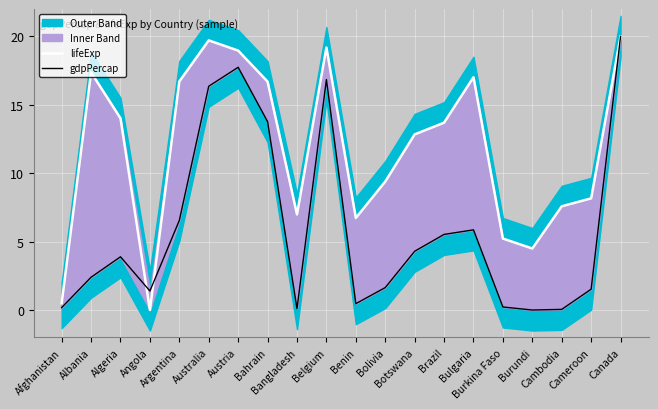

Reading right to left, transcribe all the data shown in this chart.

lifeExp: 20.0	8.2	7.6	4.5	5.2	17.0	13.7	12.8	9.4	6.7	19.2	7.0	16.7	19.0	19.7	16.7	0.0	14.0	17.4	0.5
gdpPercap: 20.0	1.5	0.0	0.0	0.2	5.9	5.5	4.3	1.6	0.5	16.8	0.1	13.8	17.7	16.4	6.6	1.4	3.9	2.4	0.2